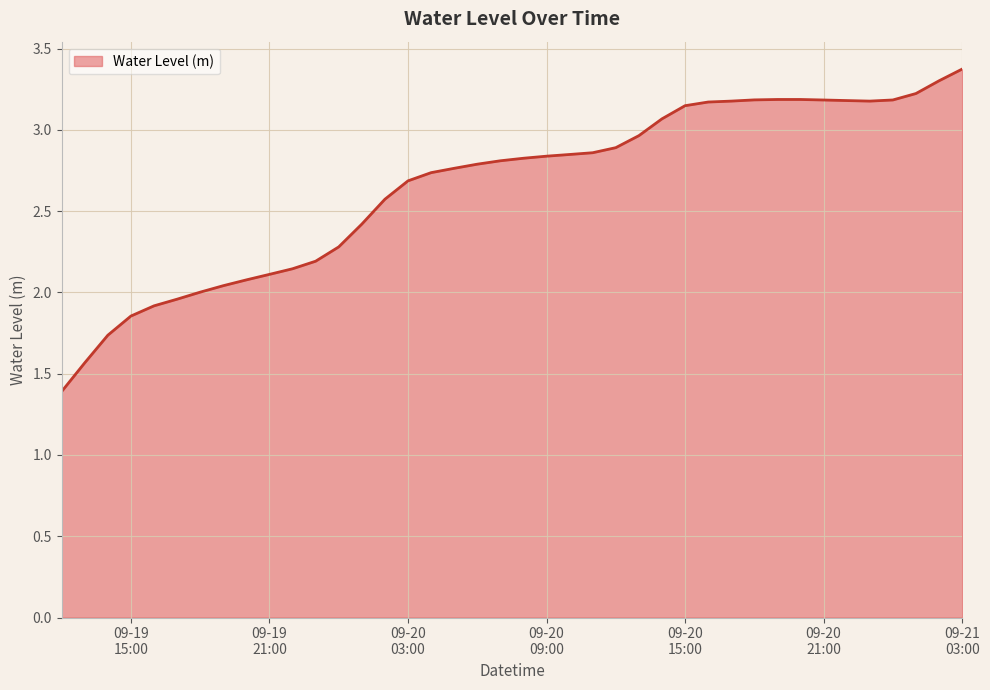

What is the greatest value displayed?

3.4